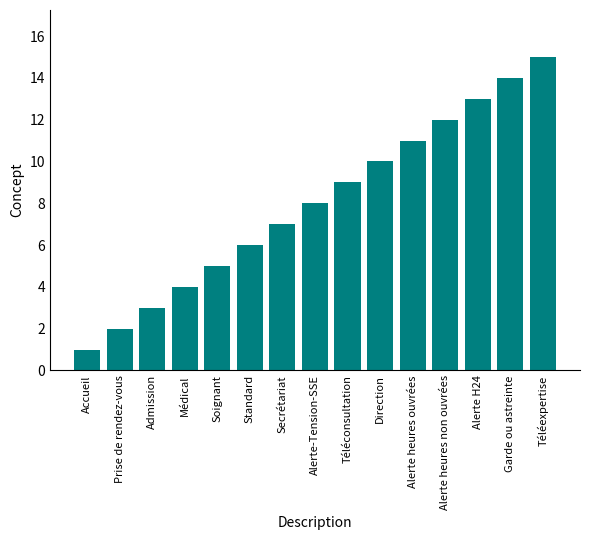

What is the change in value from Prise de rendez-vous to Admission?

+1